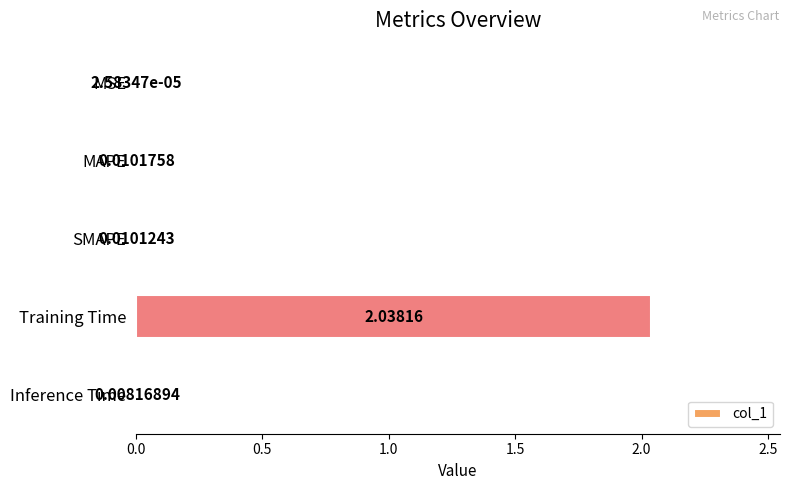

At which label is the value closest to 1?

MAPE